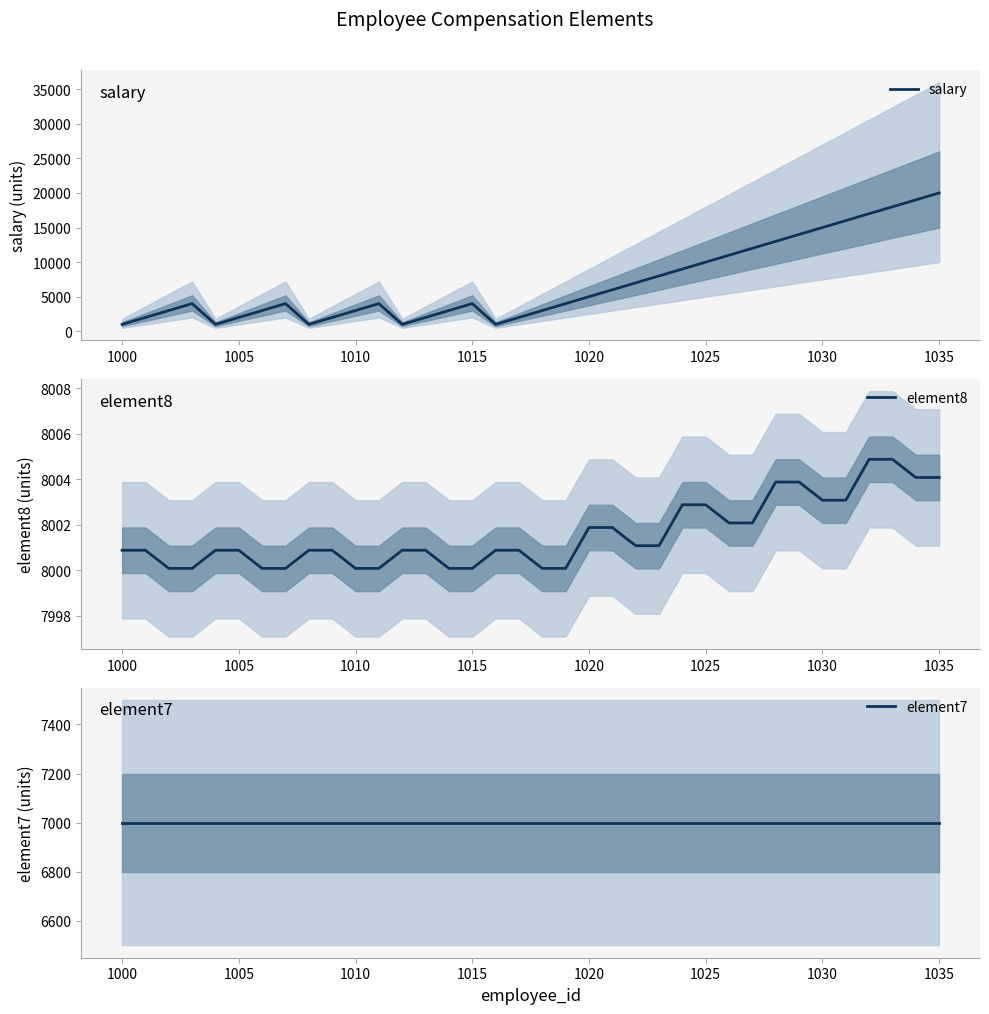

What is the sum of all element7 values?

252000.0